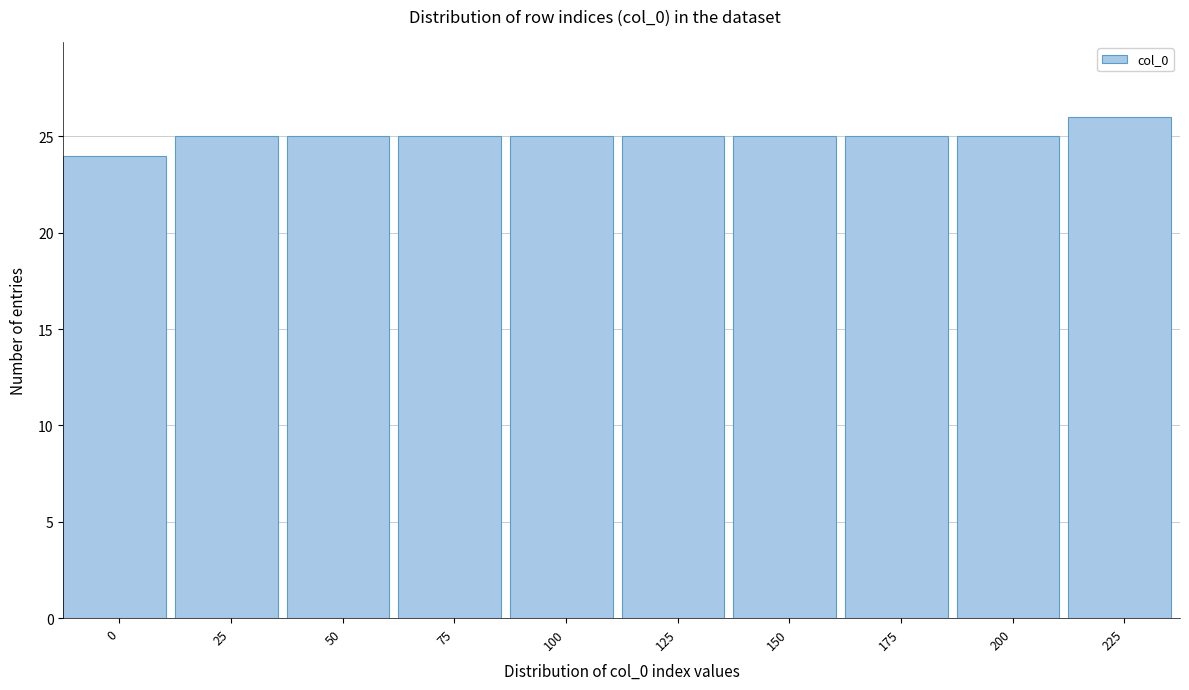

Reading left to right, list all the values displayed in this chart.

24	25	25	25	25	25	25	25	25	26